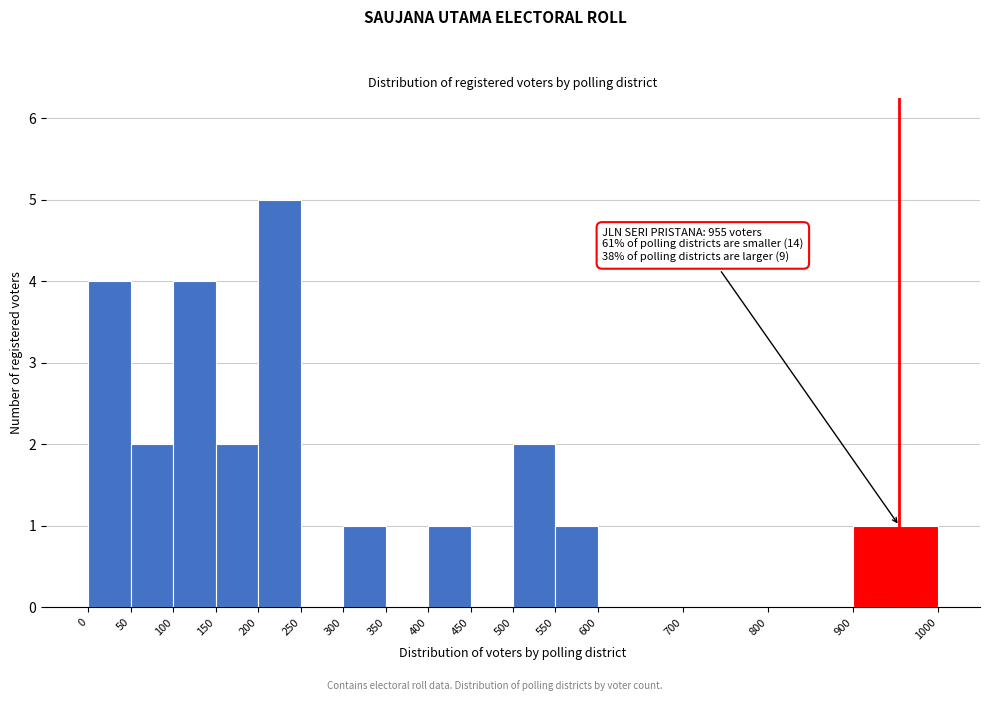

Which range on the x-axis has the tallest bar?

200 to 250